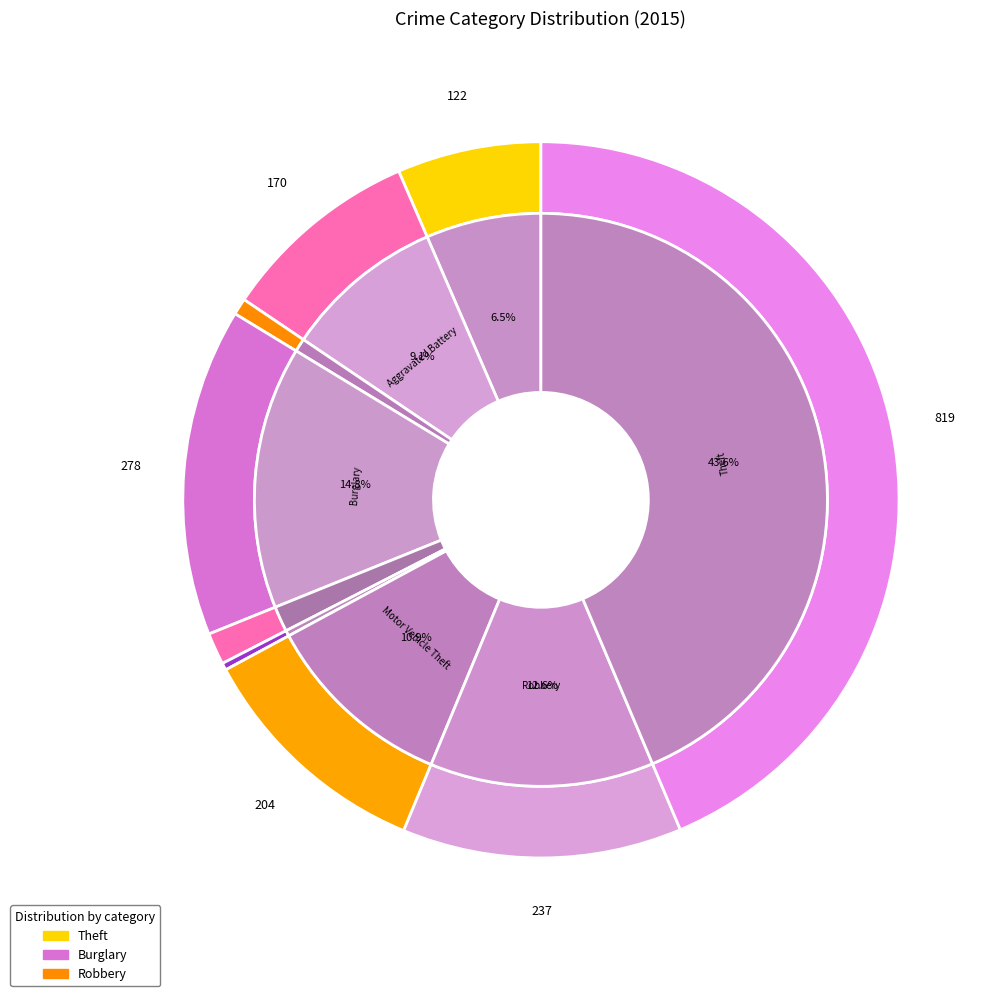

Does Theft represent more than half of the total?

No